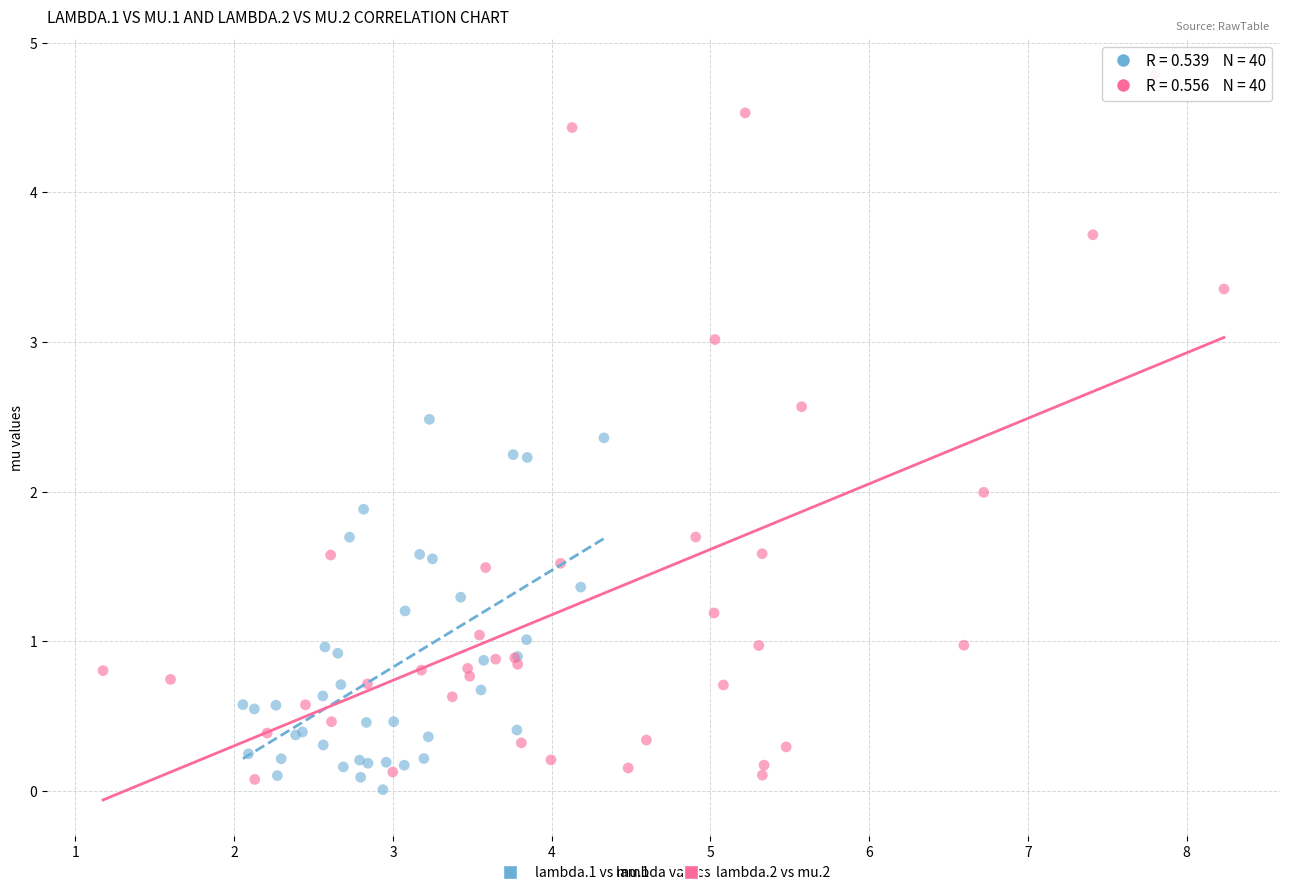

What are all the series names shown in the legend?

lambda.1 vs mu.1, lambda.2 vs mu.2